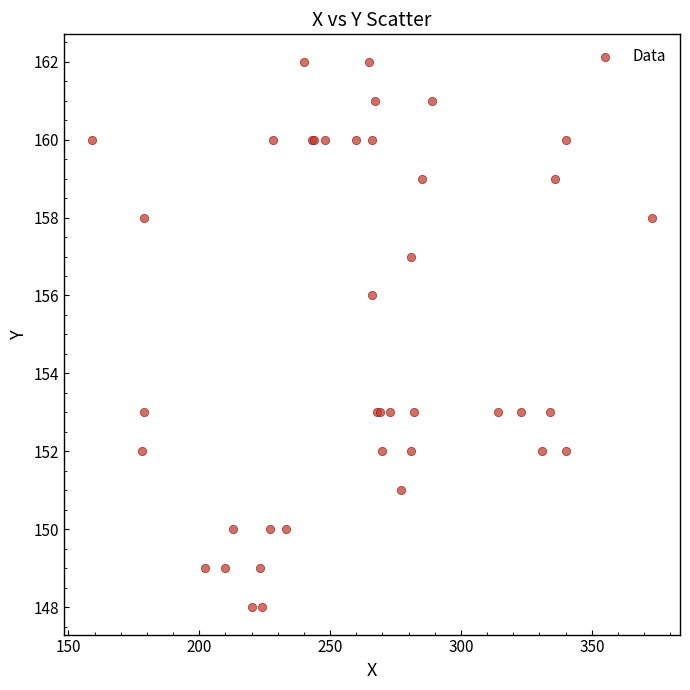

What Y value in the scatter plot is closest to 155?

156